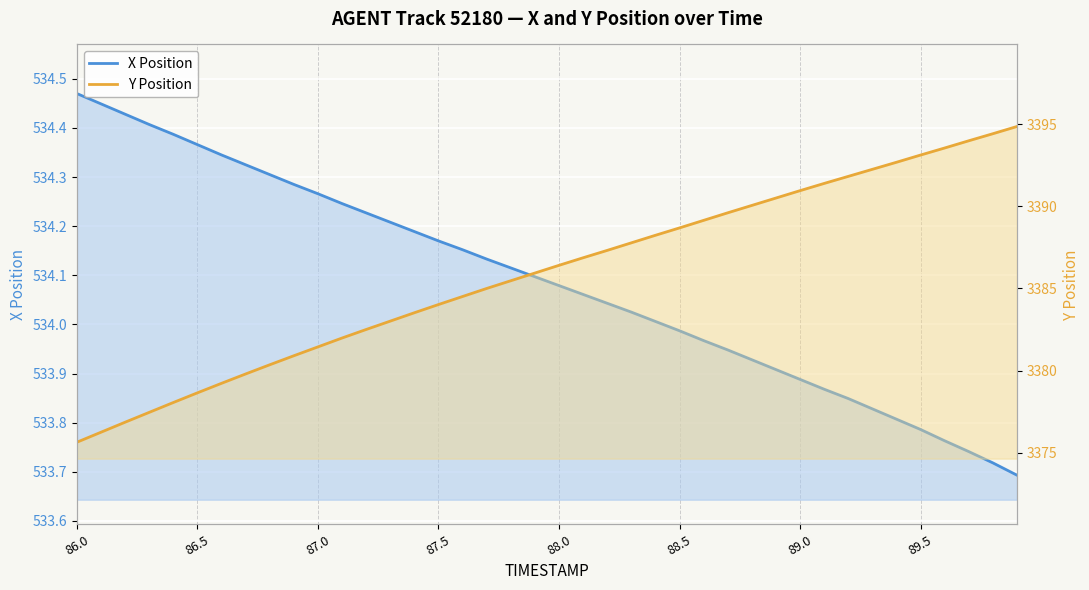

Is the value of X Position at 35 greater than the value of Y Position at 89.0?

No